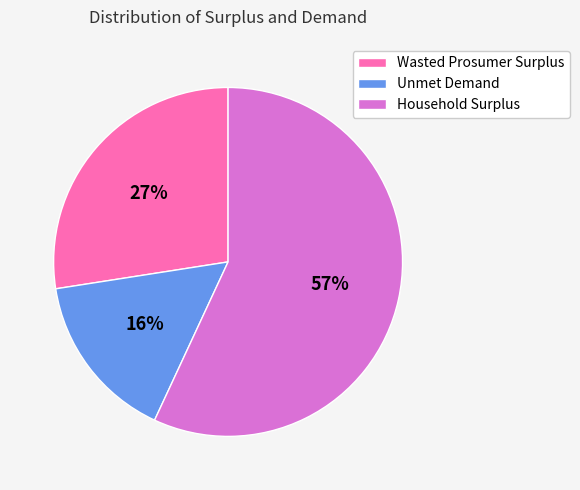

What percentage is the Unmet Demand slice, to the nearest percent?

16%